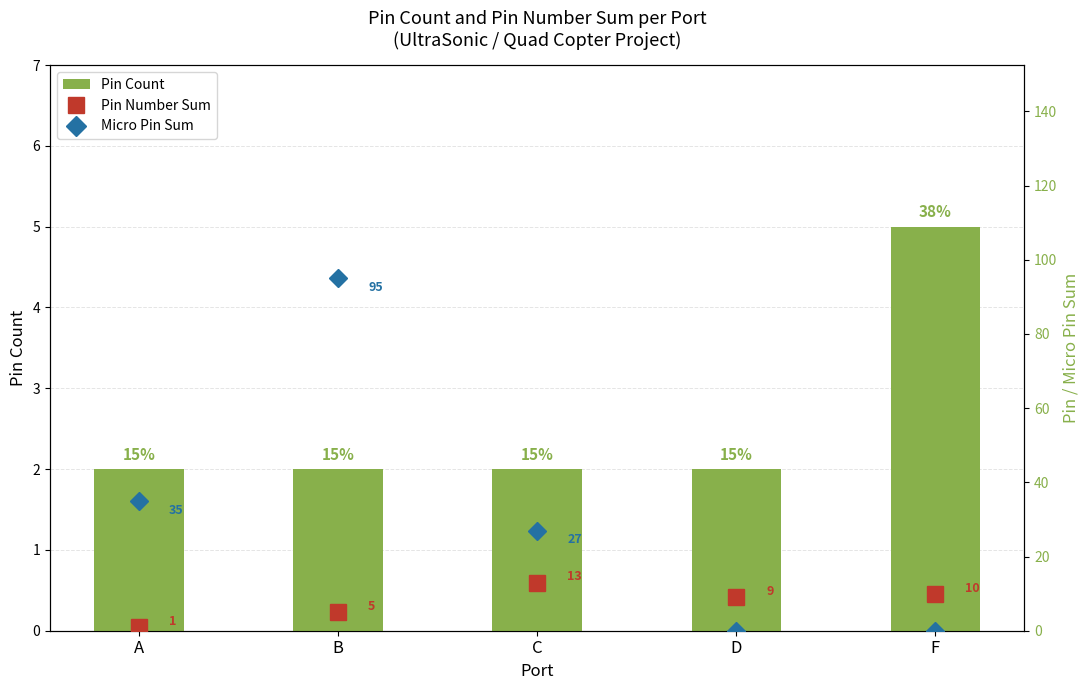

Which series has the largest total across all categories?

Micro Pin Sum